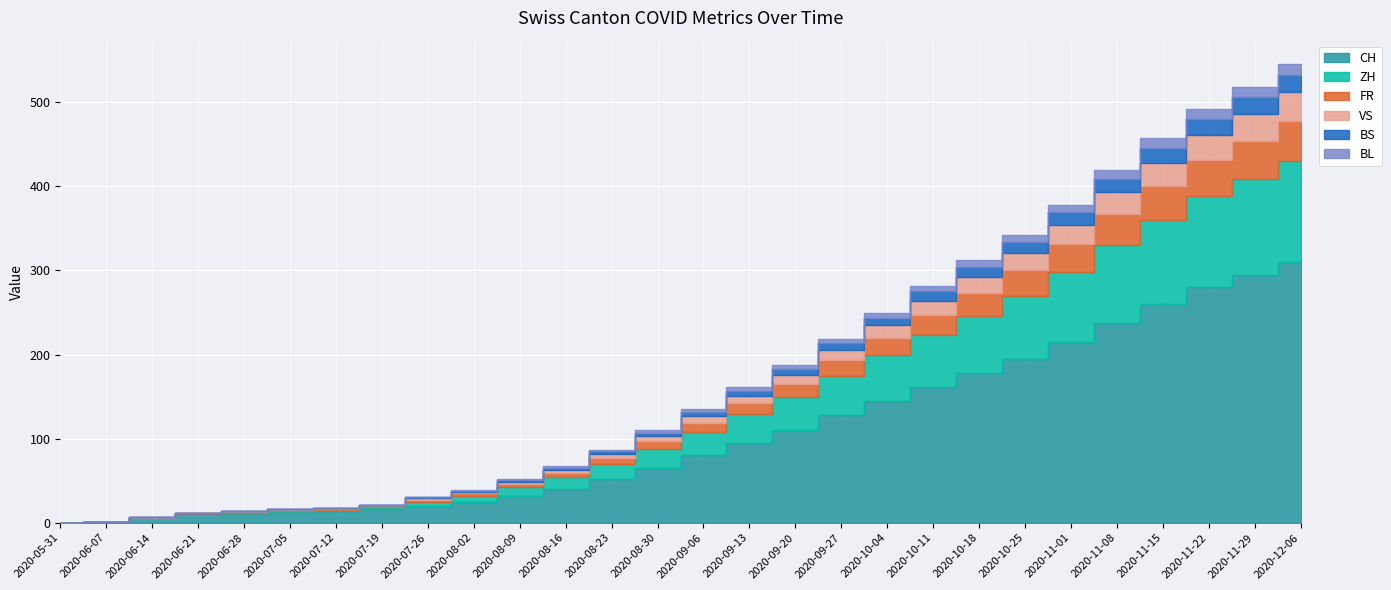

Is it true that FR equals -20 at 2020-06-14?

False